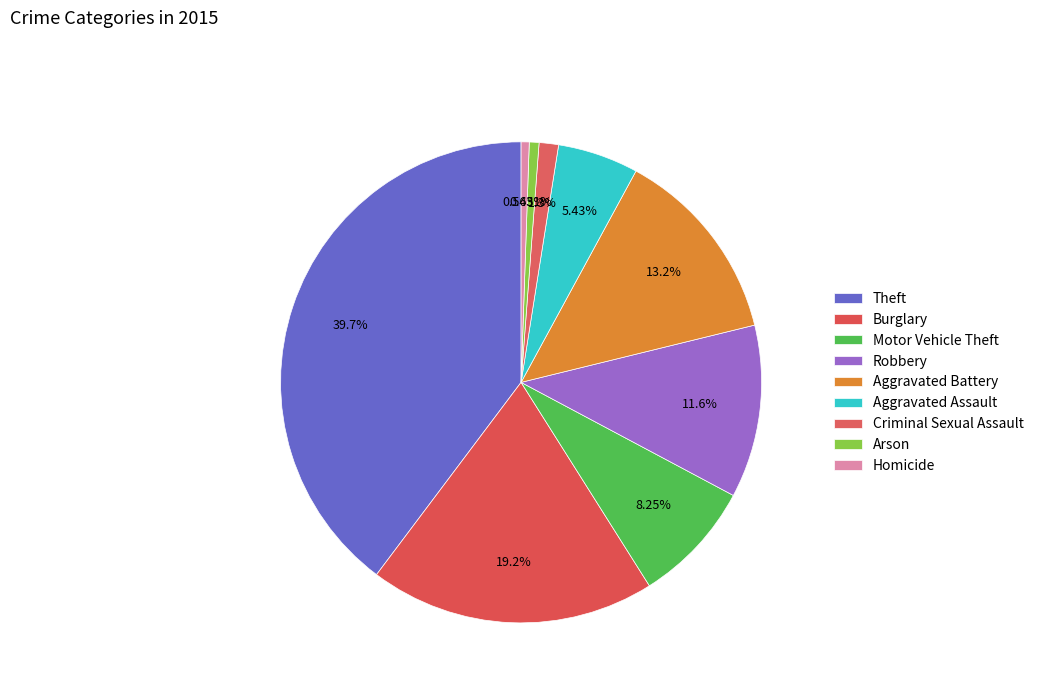

To the nearest percent, what is the difference between the Arson and Aggravated Battery slice percentages?

13%